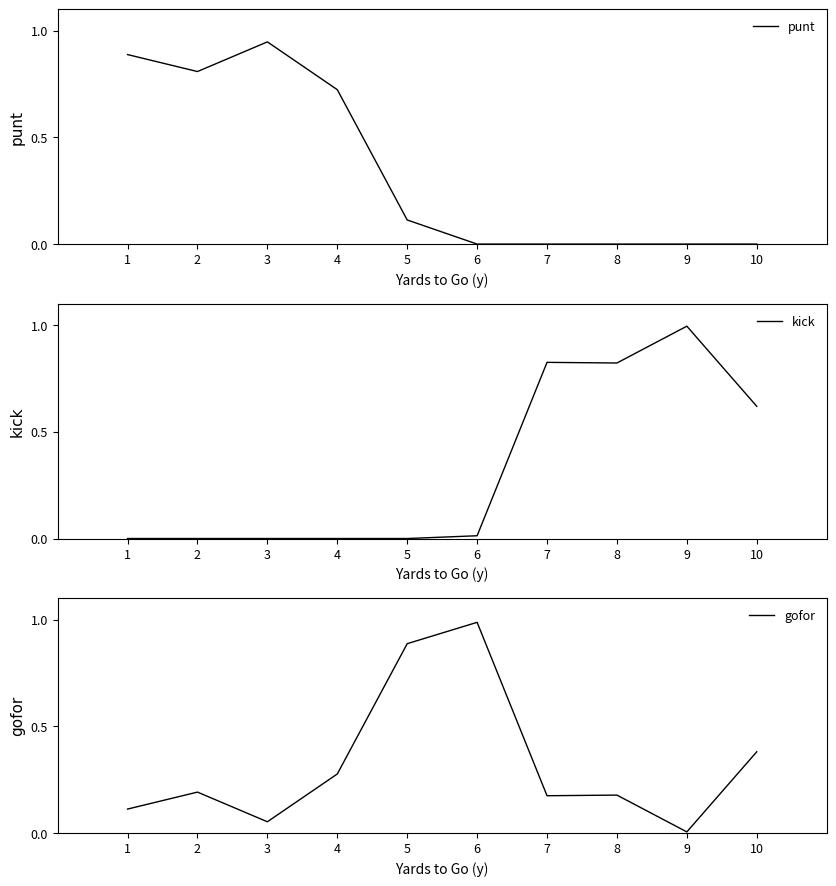

What is the total value across all series at 6?

1.0